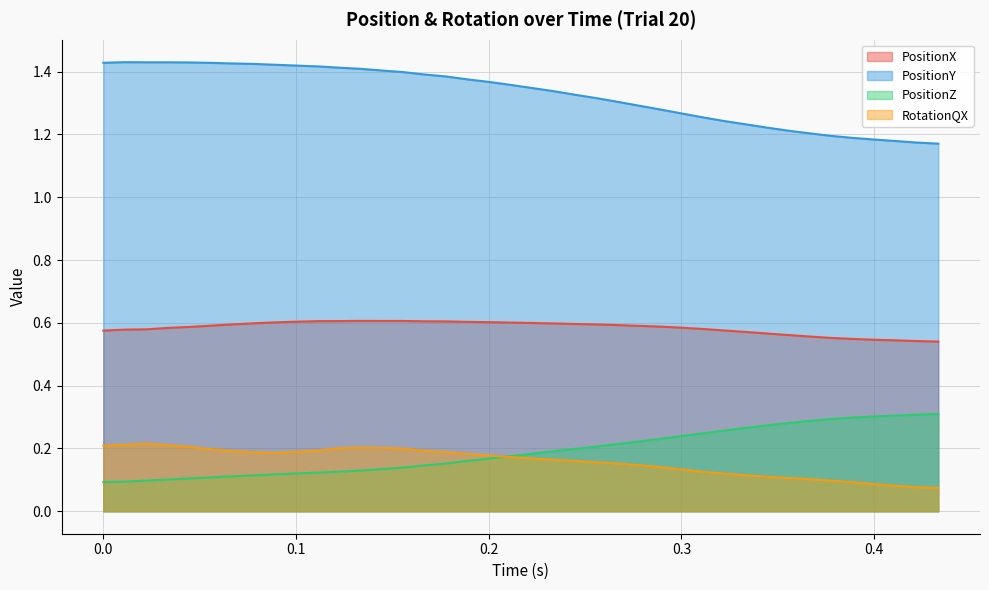

Rank the series by their maximum value, from highest to lowest.

PositionY, PositionX, PositionZ, RotationQX